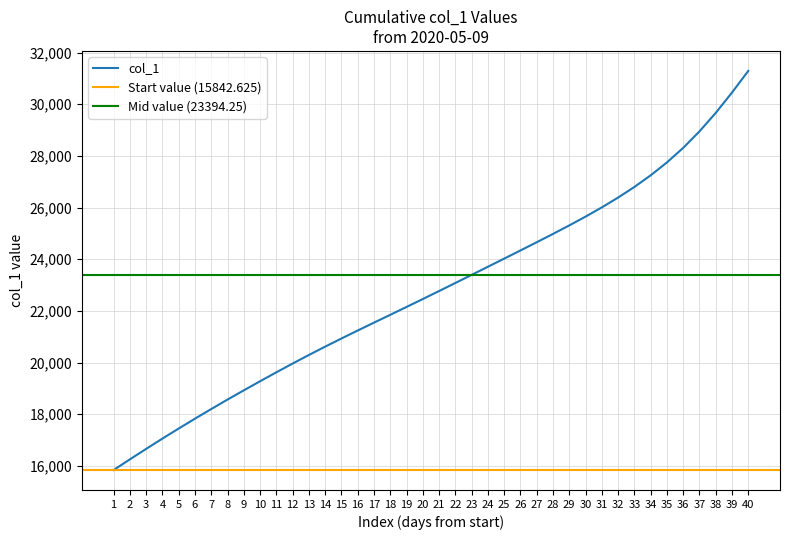

Count the number of categories in the chart.

40